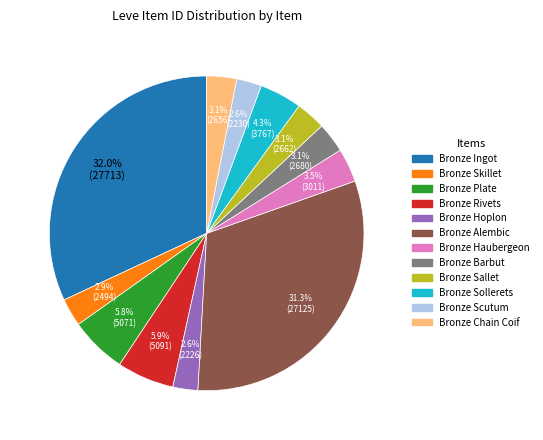

To the nearest percent, what is the average slice percentage?

8%